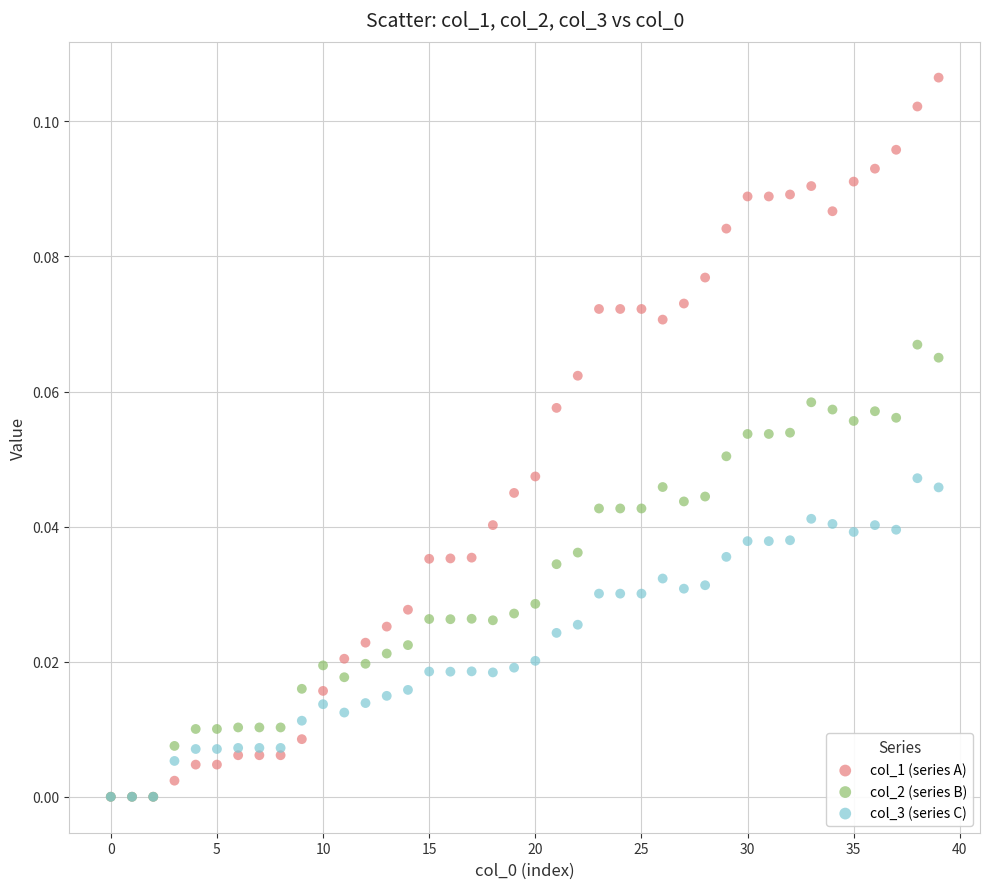

What are all the series names shown in the legend?

col_1 (series A), col_2 (series B), col_3 (series C)